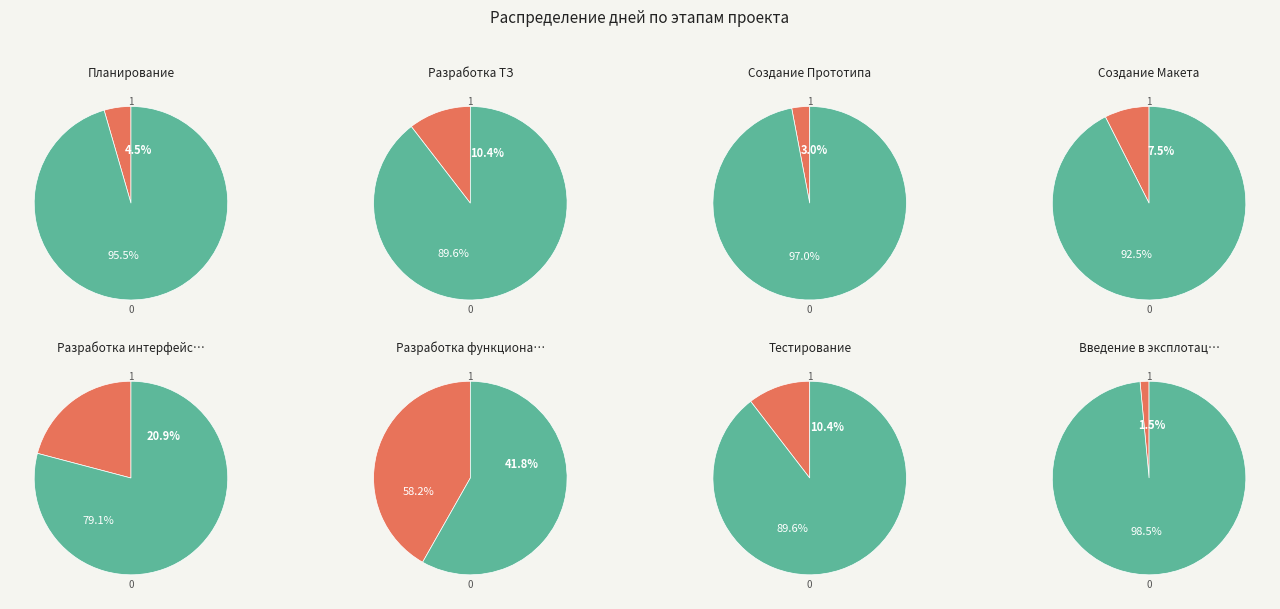

Count the number of slices in the pie.

8